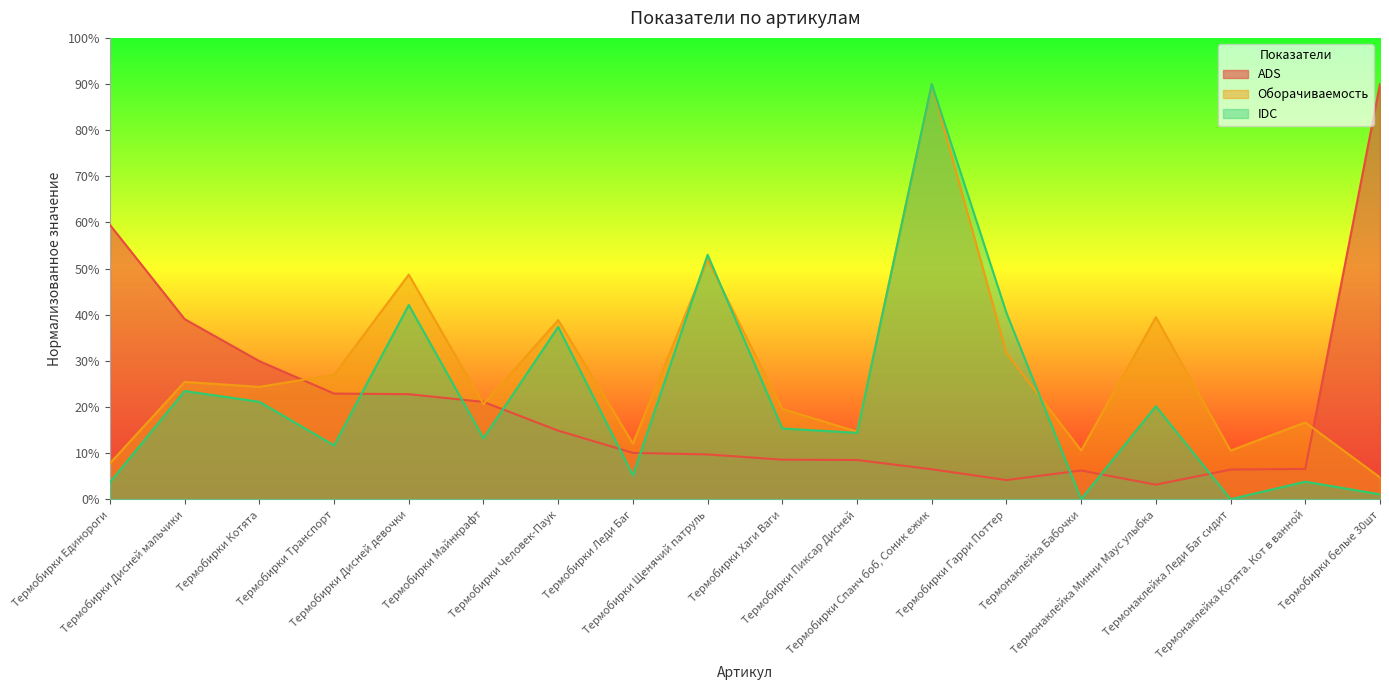

At which category is the sum across all series the highest?

Термобирки Спанч боб, Соник ежик